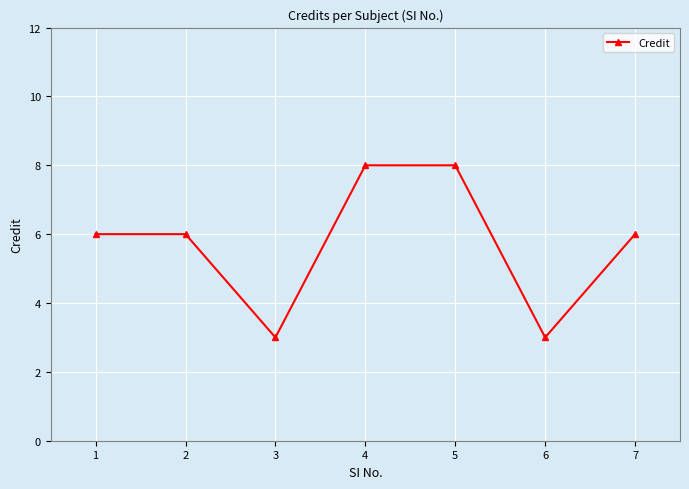

The value at 5 is 4. True or false?

False